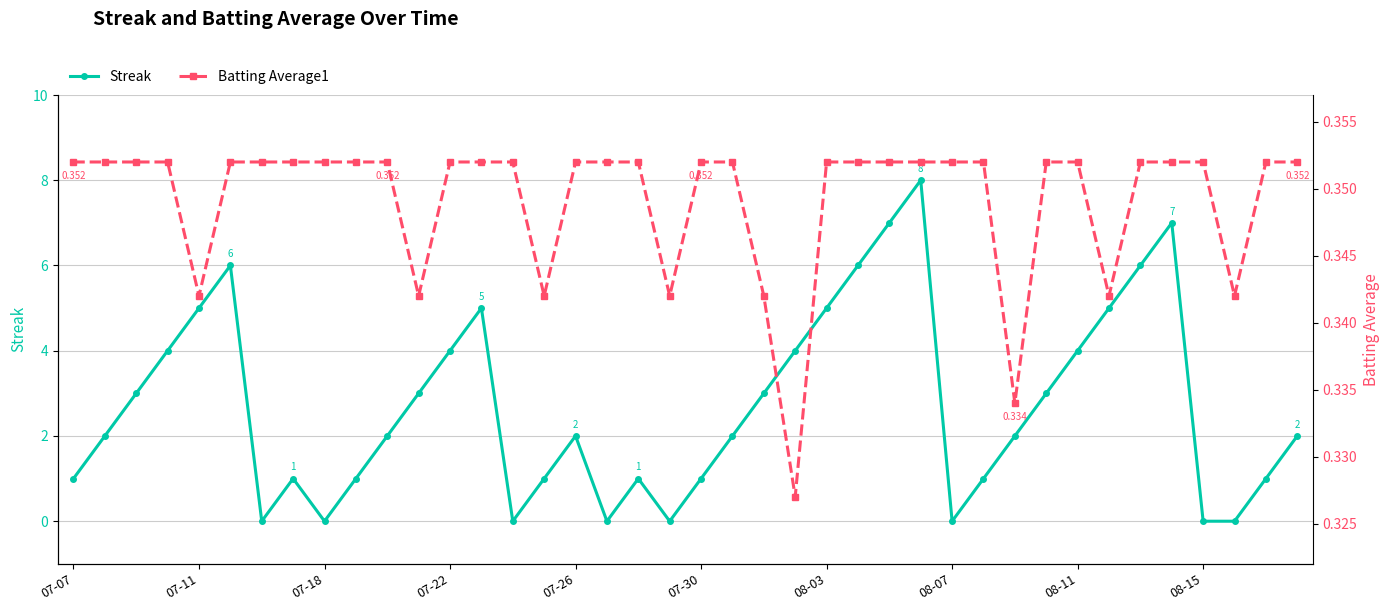

True or false: Streak has a value of 9 at 08-03.

False